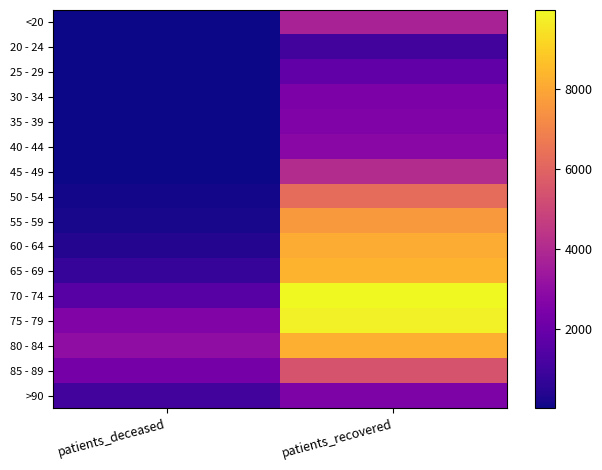

What is the difference between the highest and lowest values at patients_recovered?

8944